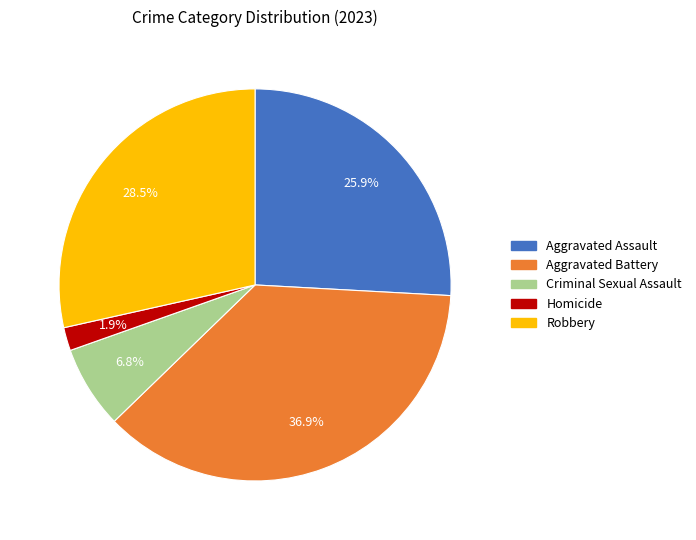

Is it true that Homicide is 2% of the pie?

True